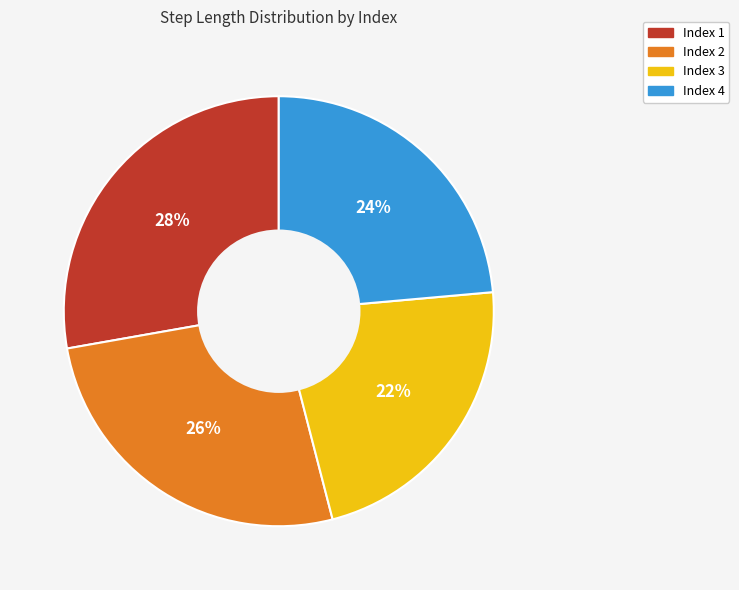

How many segments does this pie chart have?

4